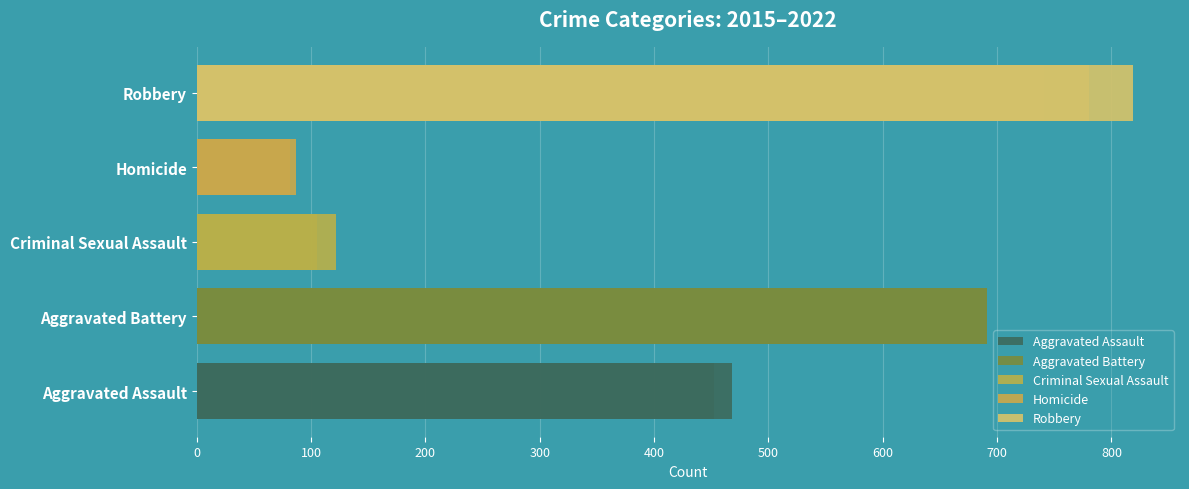

Between 600 and 400, which is larger?

600